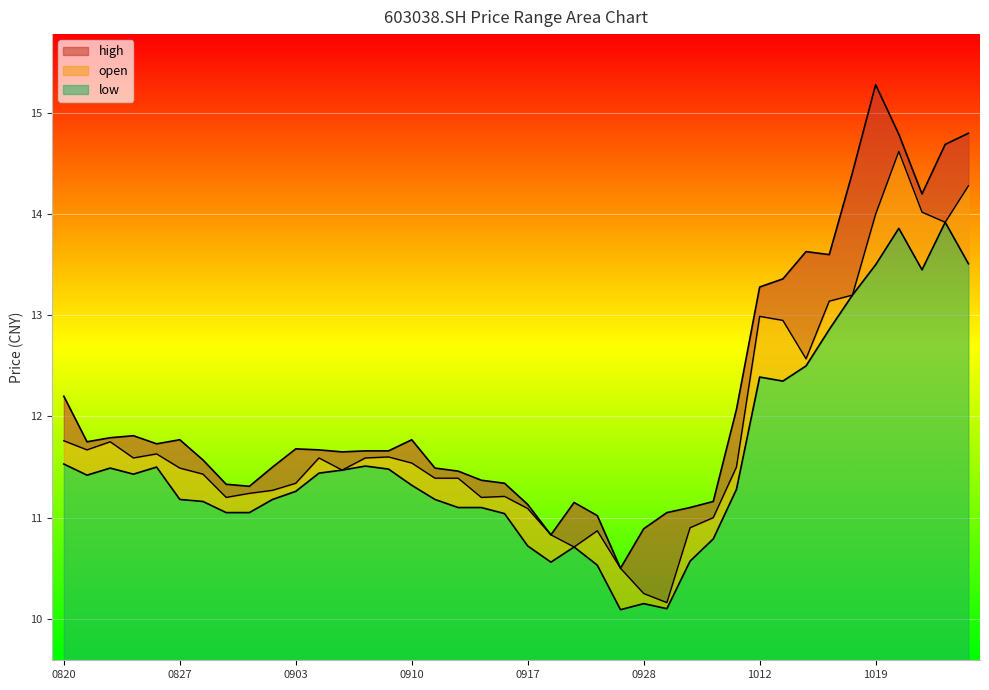

Where is the first local minimum for high?

20210823